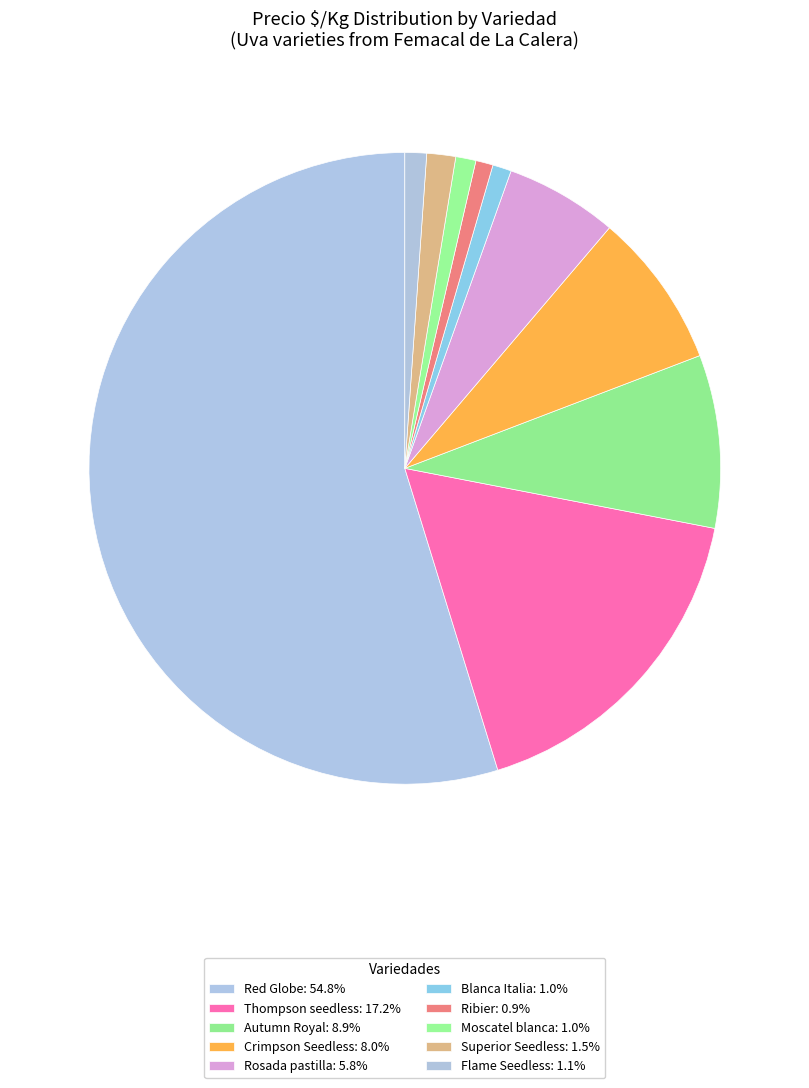

What is the largest slice in the pie chart?

Red Globe